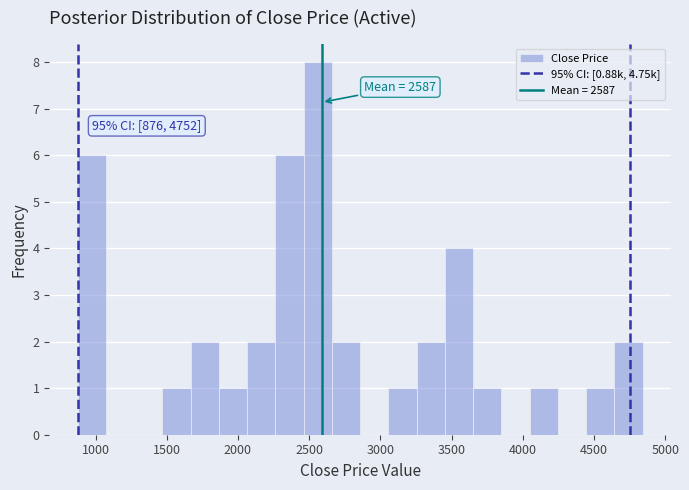

Around what value on the x-axis is the tallest bar? Give the approximate position of its centre, as read against the axis.

2550